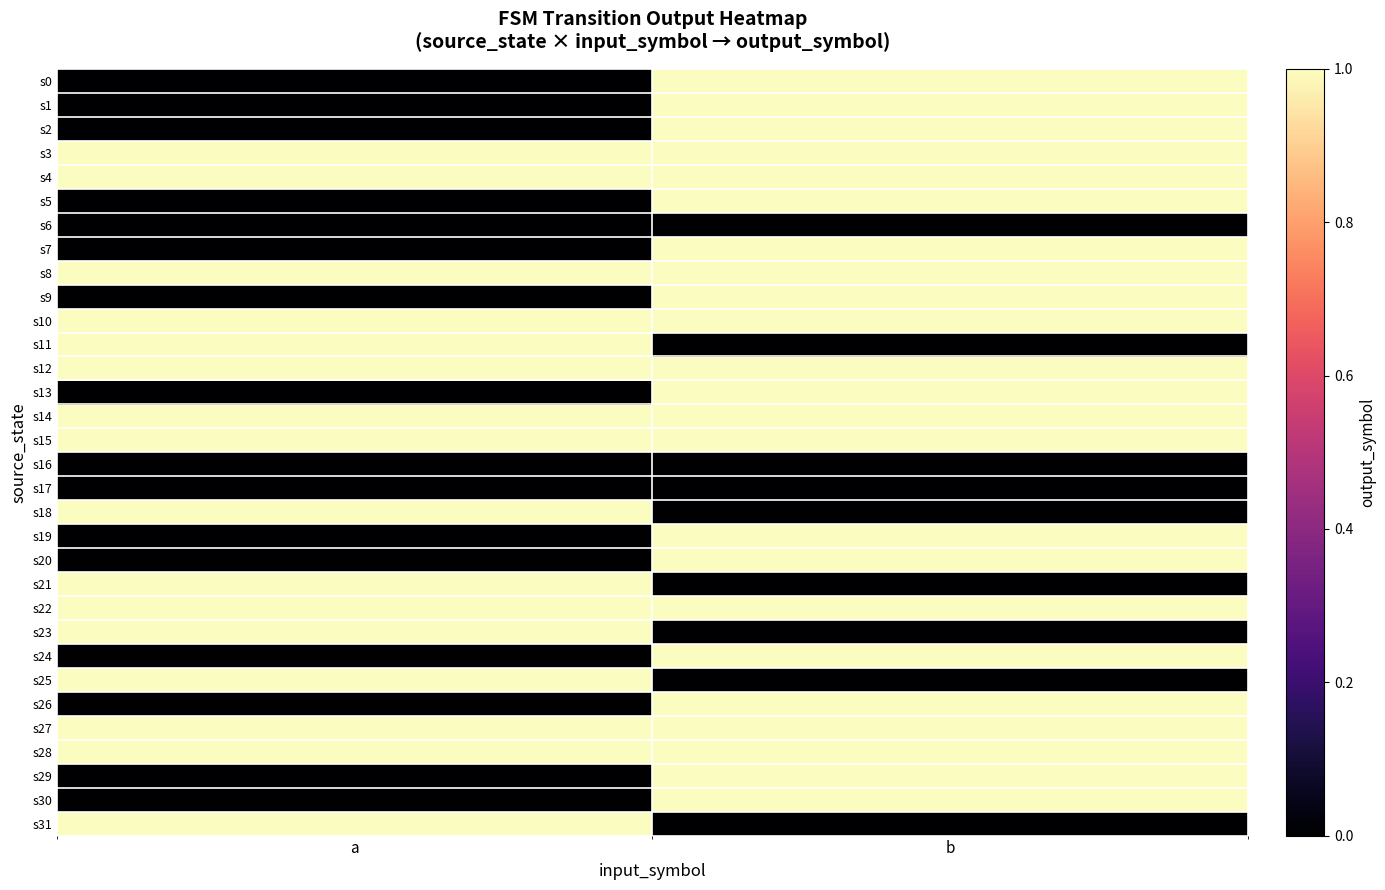

Reading left to right, what are all the values shown in this chart?

s0: a=0	b=1
s1: a=0	b=1
s2: a=0	b=1
s3: a=1	b=1
s4: a=1	b=1
s5: a=0	b=1
s6: a=0	b=0
s7: a=0	b=1
s8: a=1	b=1
s9: a=0	b=1
s10: a=1	b=1
s11: a=1	b=0
s12: a=1	b=1
s13: a=0	b=1
s14: a=1	b=1
s15: a=1	b=1
s16: a=0	b=0
s17: a=0	b=0
s18: a=1	b=0
s19: a=0	b=1
s20: a=0	b=1
s21: a=1	b=0
s22: a=1	b=1
s23: a=1	b=0
s24: a=0	b=1
s25: a=1	b=0
s26: a=0	b=1
s27: a=1	b=1
s28: a=1	b=1
s29: a=0	b=1
s30: a=0	b=1
s31: a=1	b=0